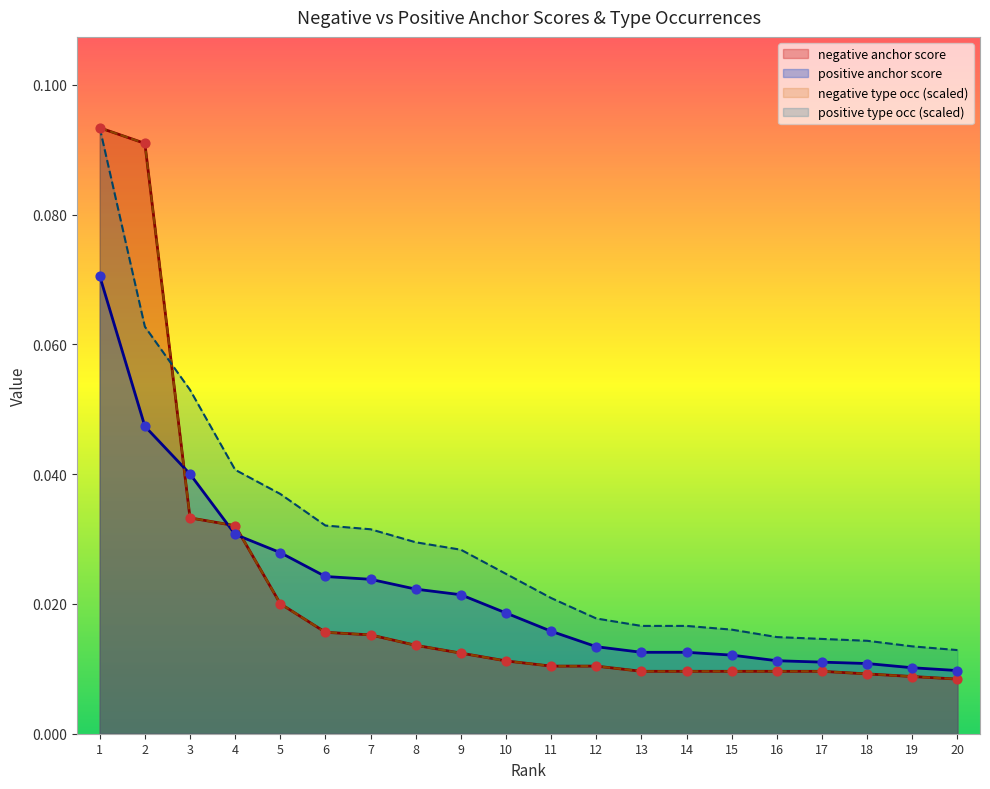

Which series contains the highest Y value?

negative anchor score